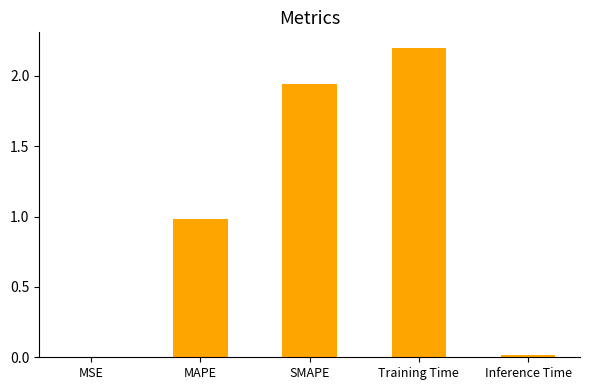

What is the ratio of the value at MAPE to the value at SMAPE?

0.5